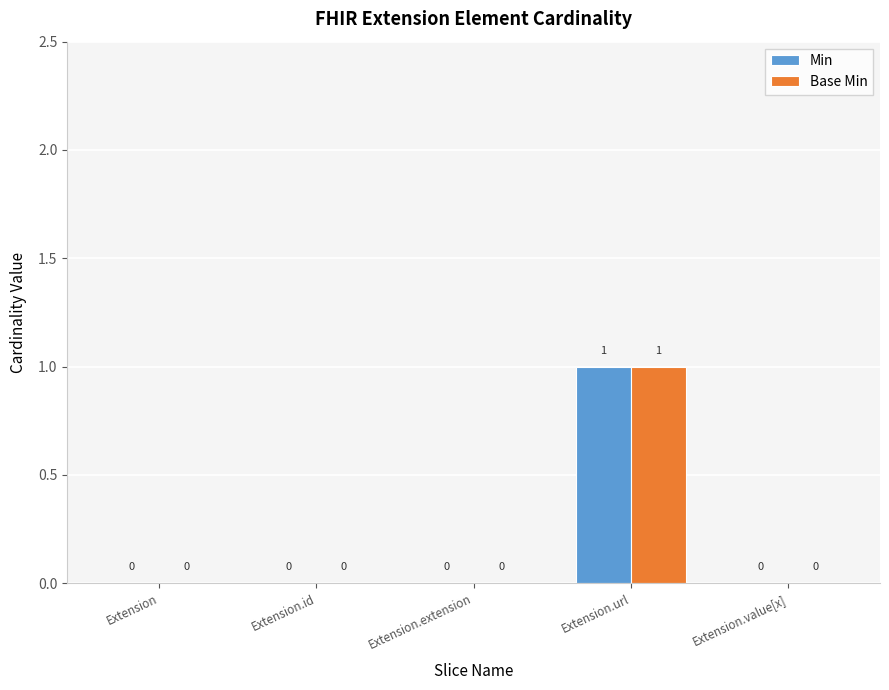

Which label corresponds to the largest value in the chart?

Extension.url